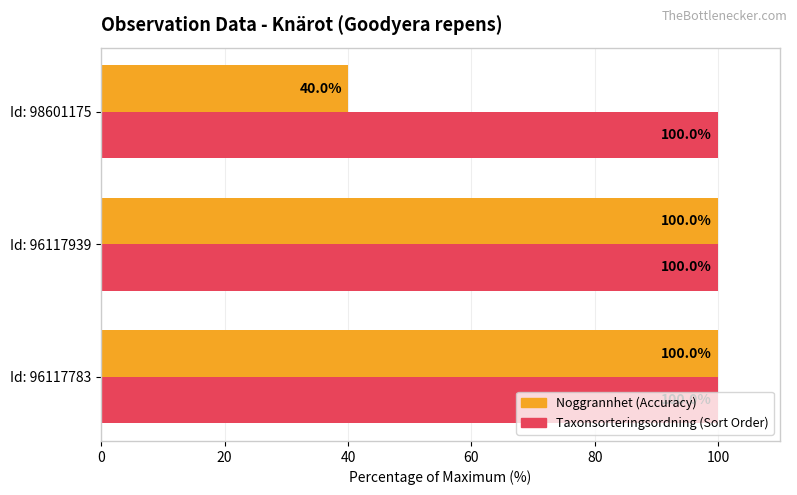

Rank the series by their average value, from lowest to highest.

Noggrannhet (Accuracy), Taxonsorteringsordning (Sort Order)